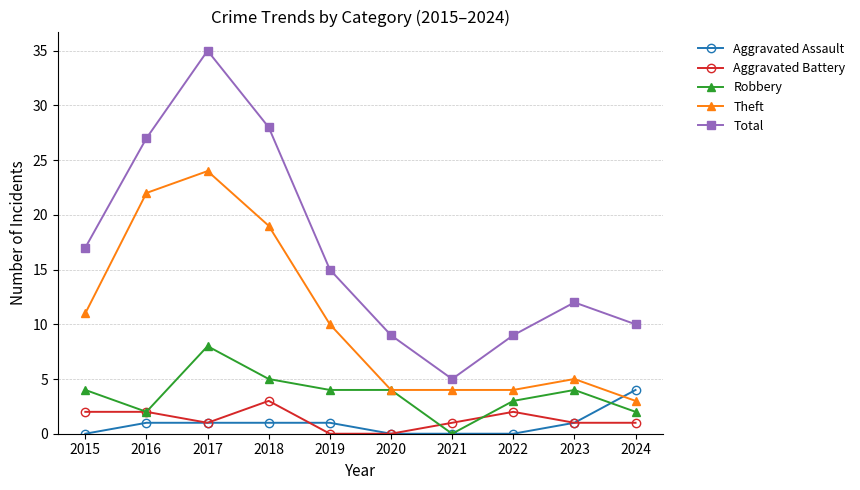

Which series changed the most between 2018 and 2022?

Total